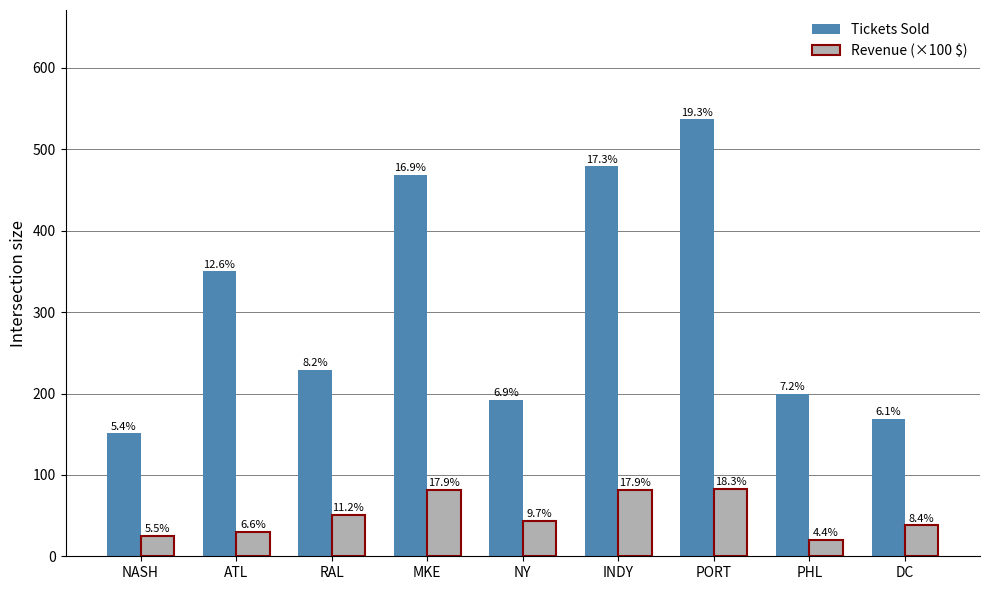

At which label does Revenue (×100 $) reach its minimum?

PHL